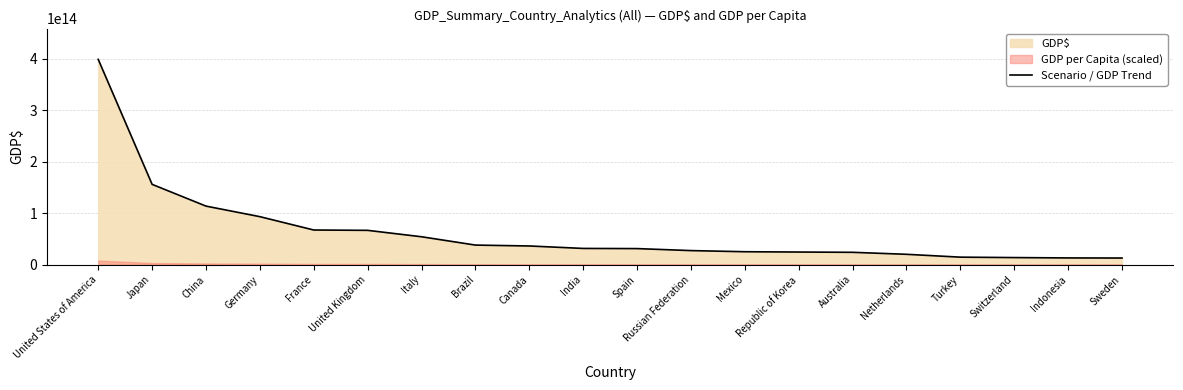

List the labels in order of value, largest first.

United States of America, Japan, China, Germany, France, United Kingdom, Italy, Brazil, Canada, India, Spain, Russian Federation, Mexico, Republic of Korea, Australia, Netherlands, Turkey, Switzerland, Indonesia, Sweden